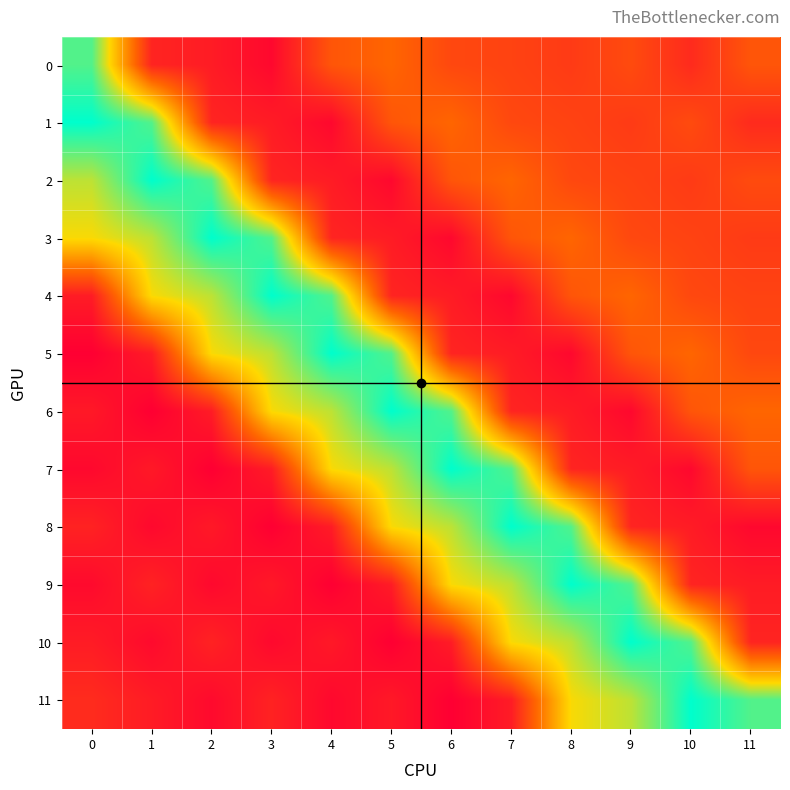

Between 1 and 4, which is larger?

4